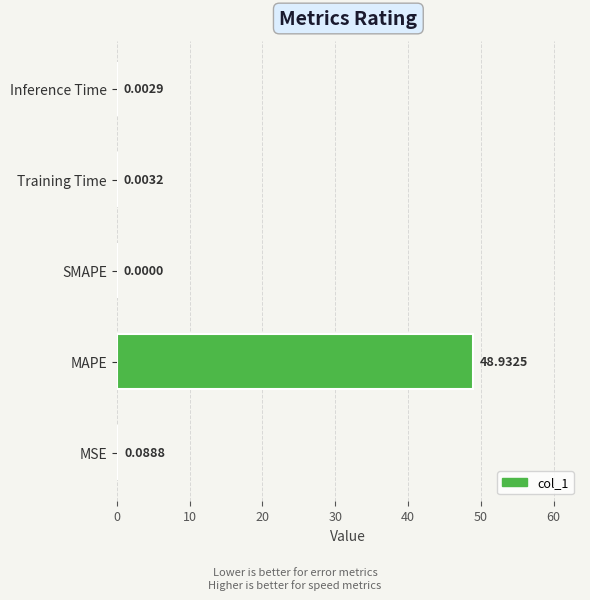

Between Inference Time and Training Time, which is larger?

Training Time